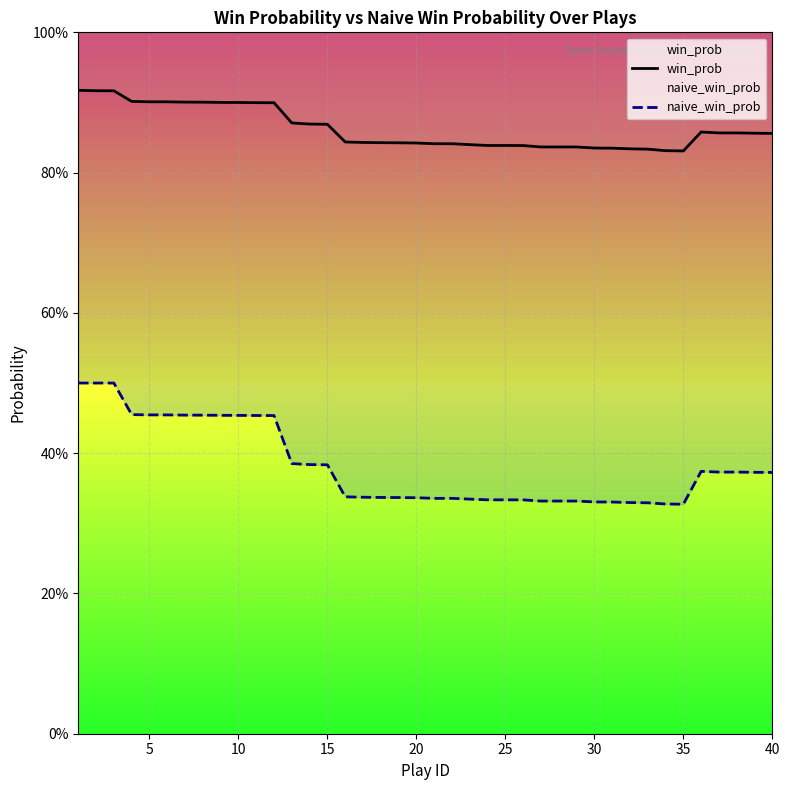

What is the maximum value shown in the chart?

0.9